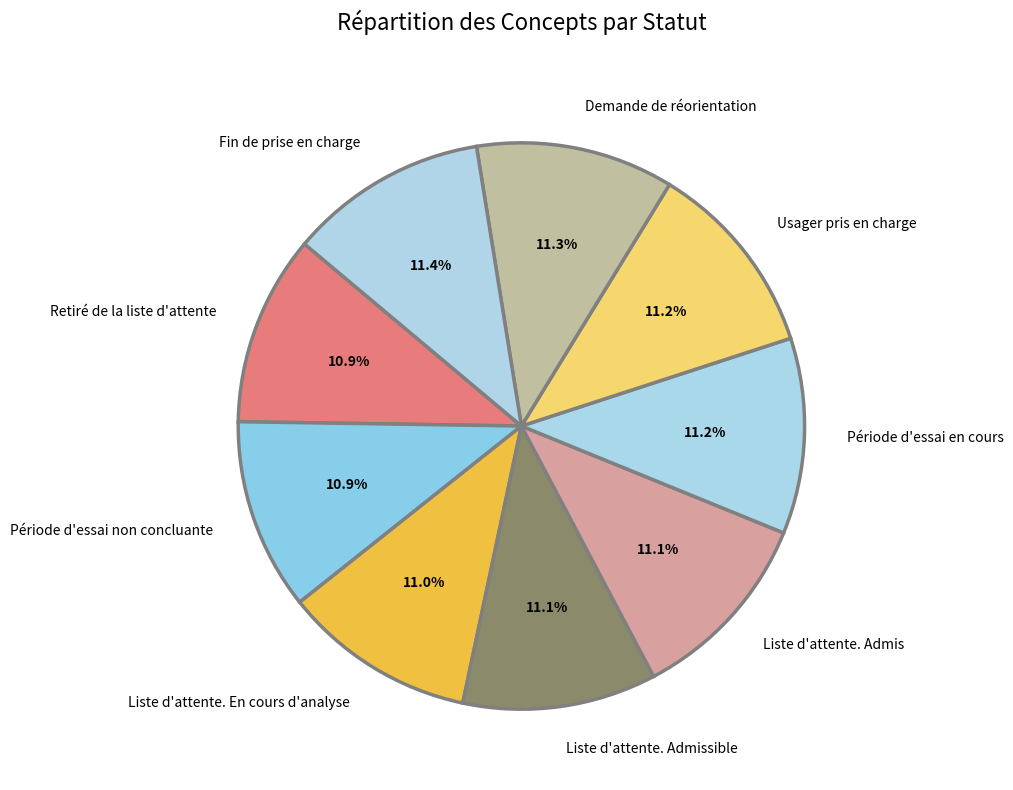

Approximately how many times larger is the value at Liste d'attente. En cours d'analyse compared to Liste d'attente. Admis?

1.0